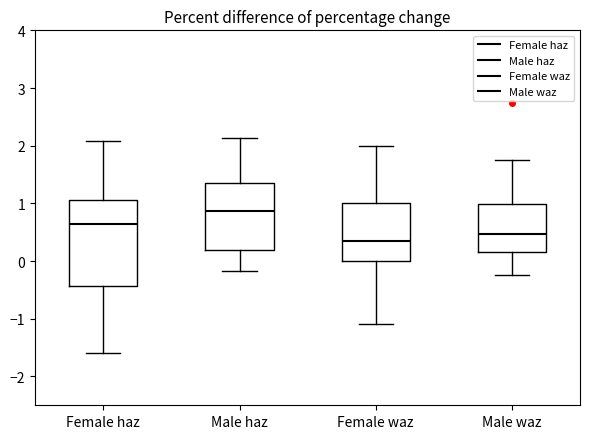

Where is the upper edge of the box for Male haz on the y-axis? The values are not printed on the chart, so give them approximately, as read against the axis.

1.4